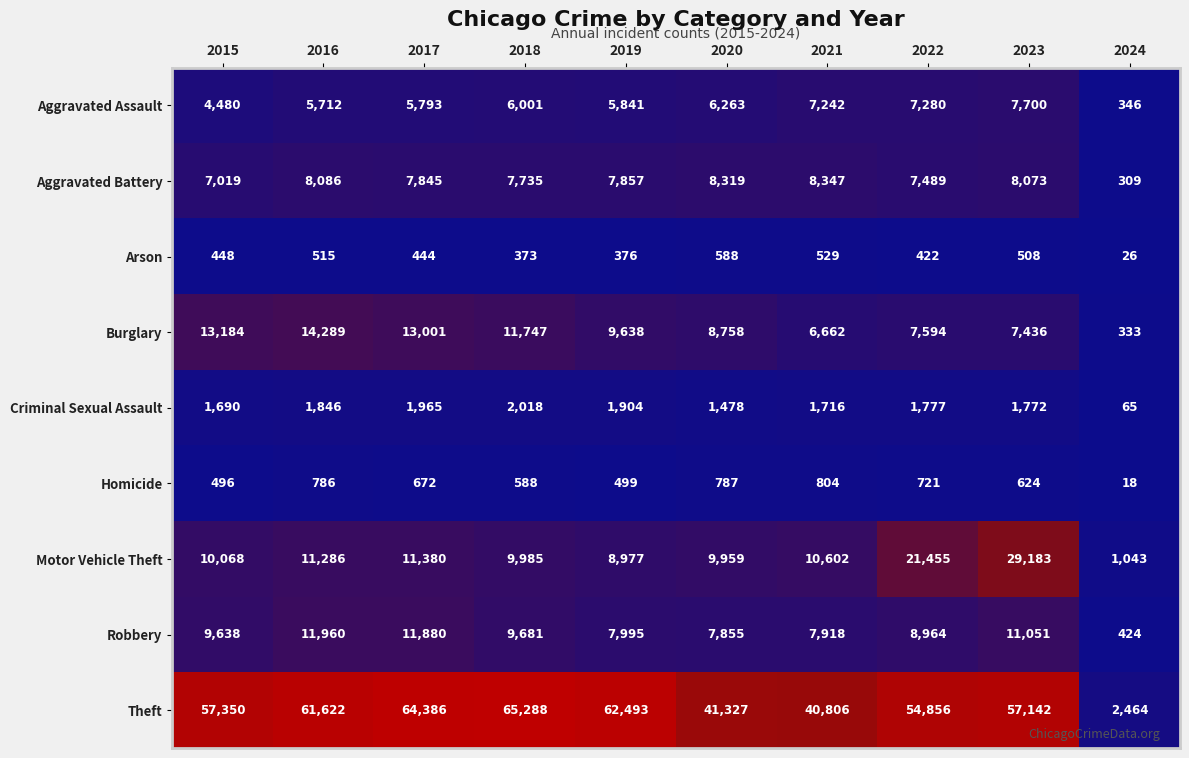

True or false: Arson has a value of 1032 at 2020.

False